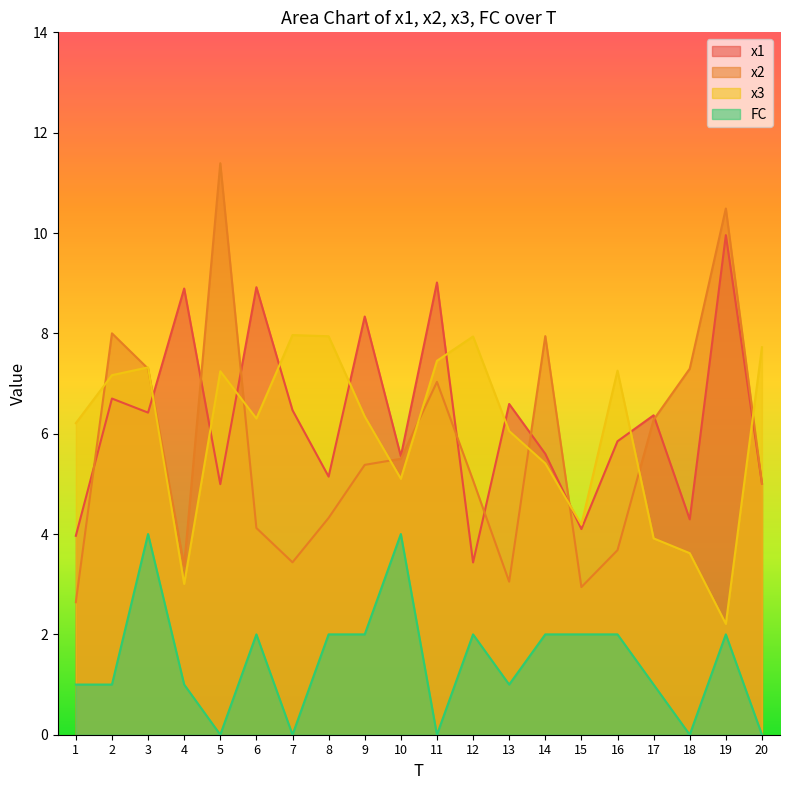

What is the difference between the highest and lowest values at 15?

2.2